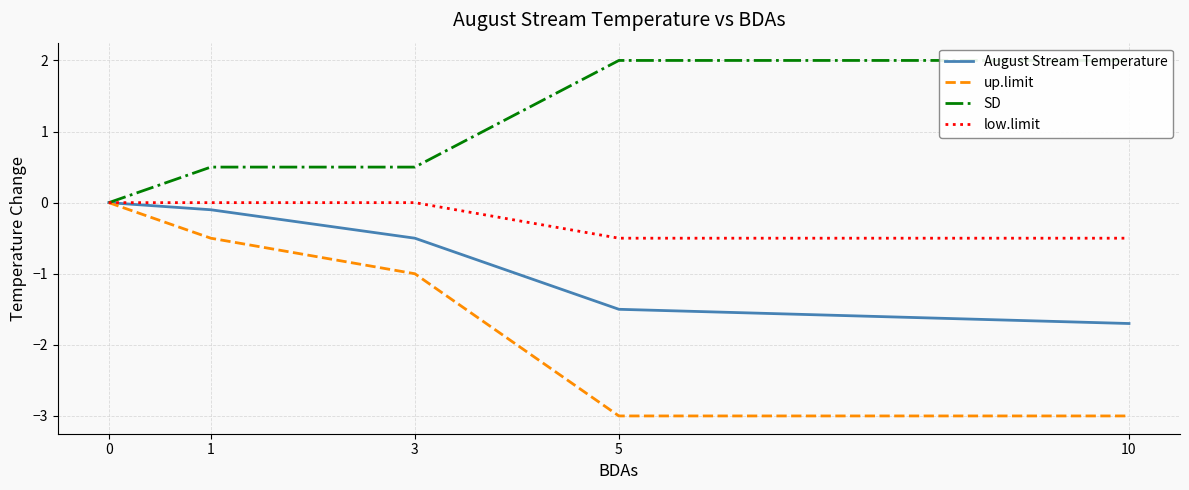

Reading left to right, list all the values displayed in this chart.

August Stream Temperature: 0.0	-0.1	-0.5	-1.5	-1.7
up.limit: 0.0	-0.5	-1.0	-3.0	-3.0
SD: 0.0	0.5	0.5	2.0	2.0
low.limit: 0.0	0.0	0.0	-0.5	-0.5